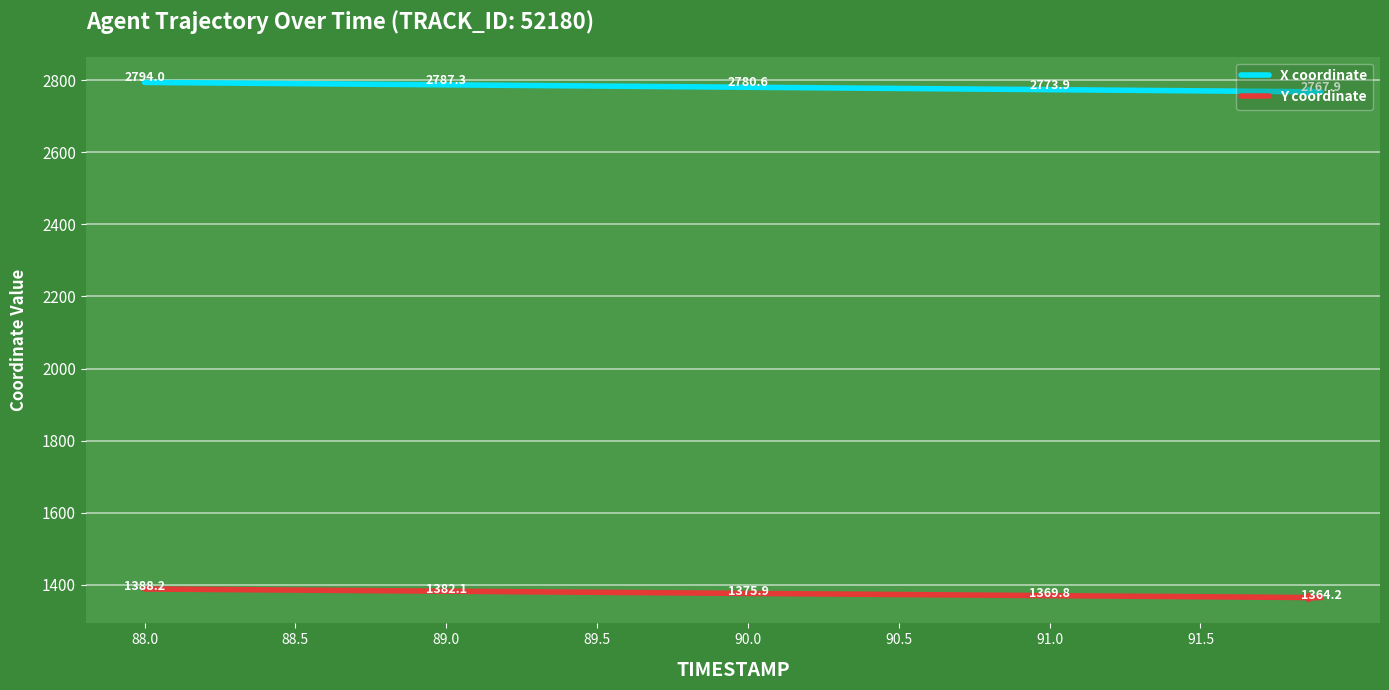

True or false: X coordinate and Y coordinate intersect in this chart.

False